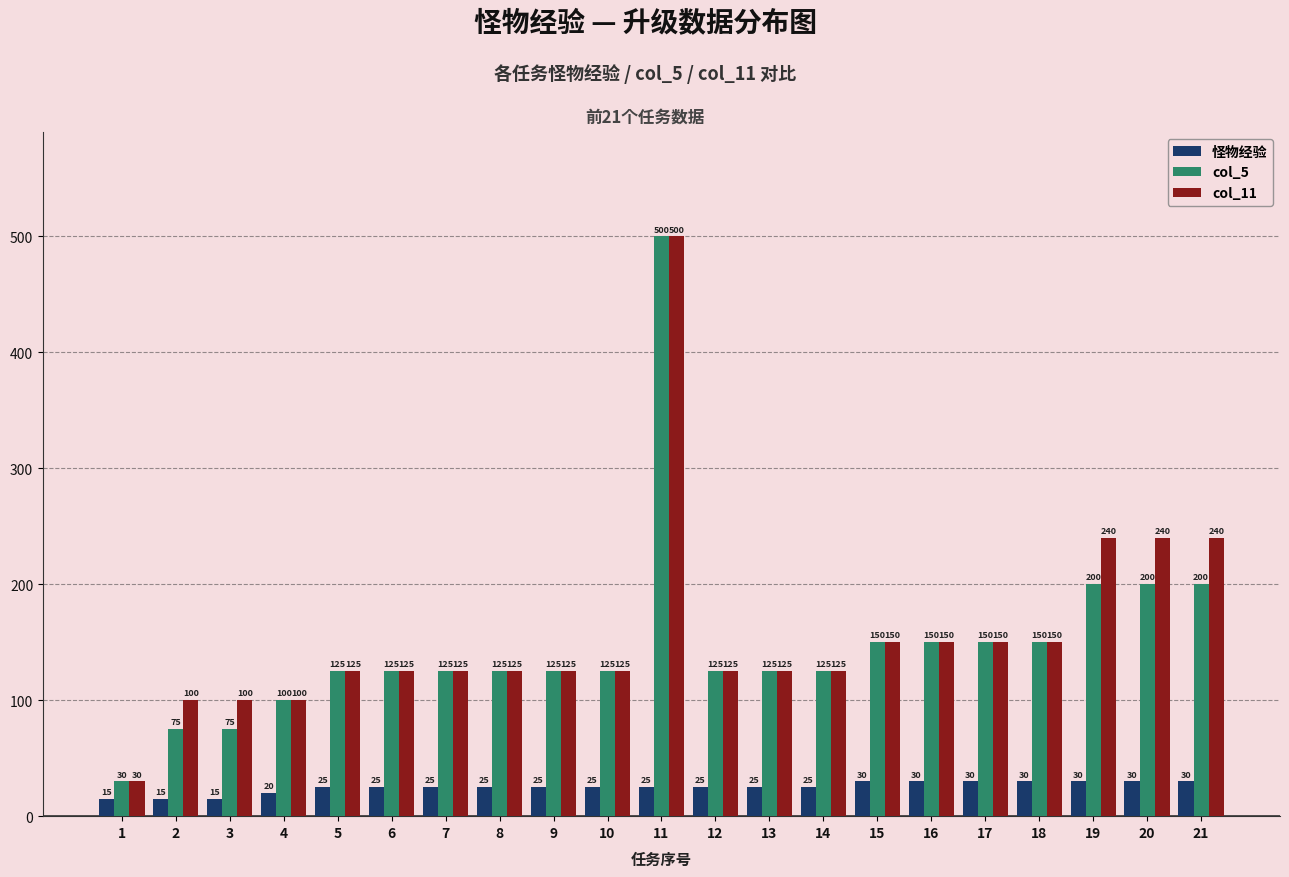

How many bars are there in total?

63